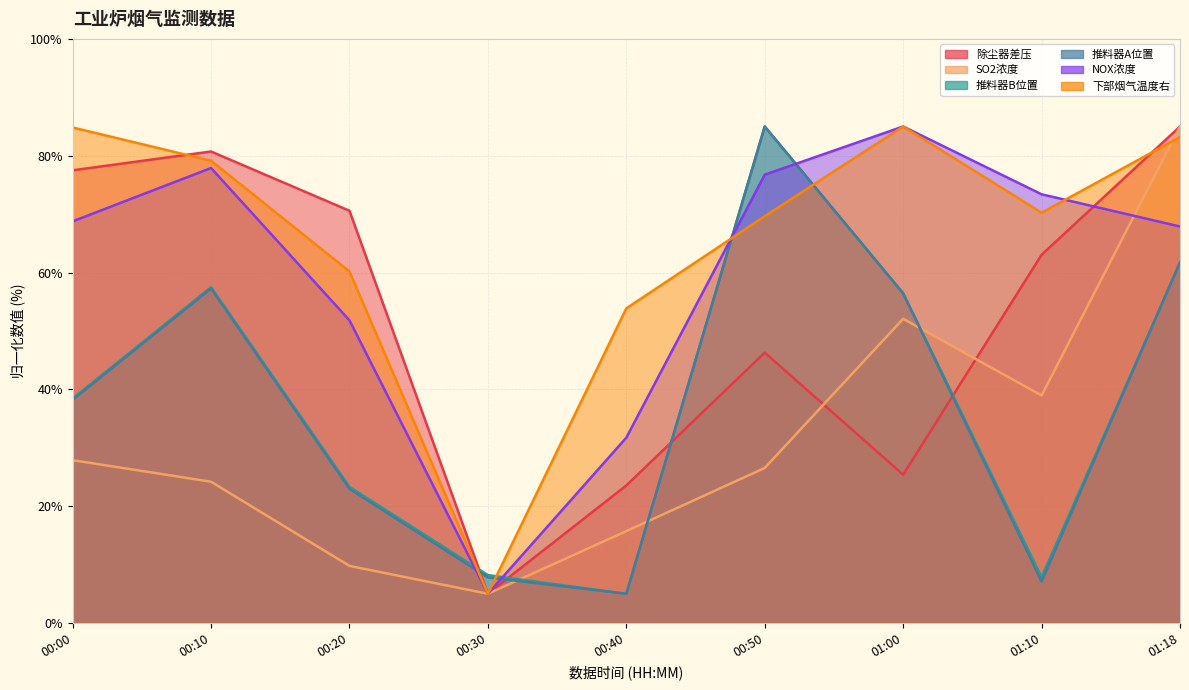

How many lines are shown in the chart?

6